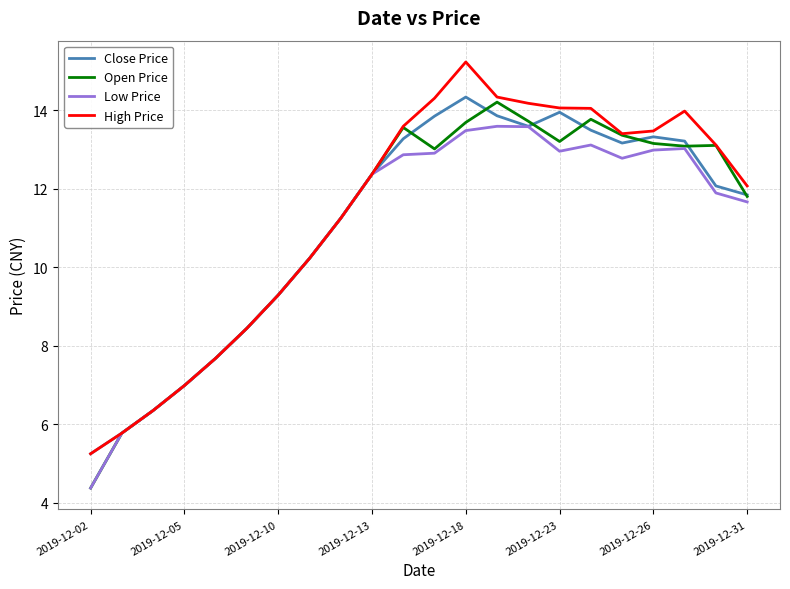

How many interior local valleys does the Close Price series have?

2